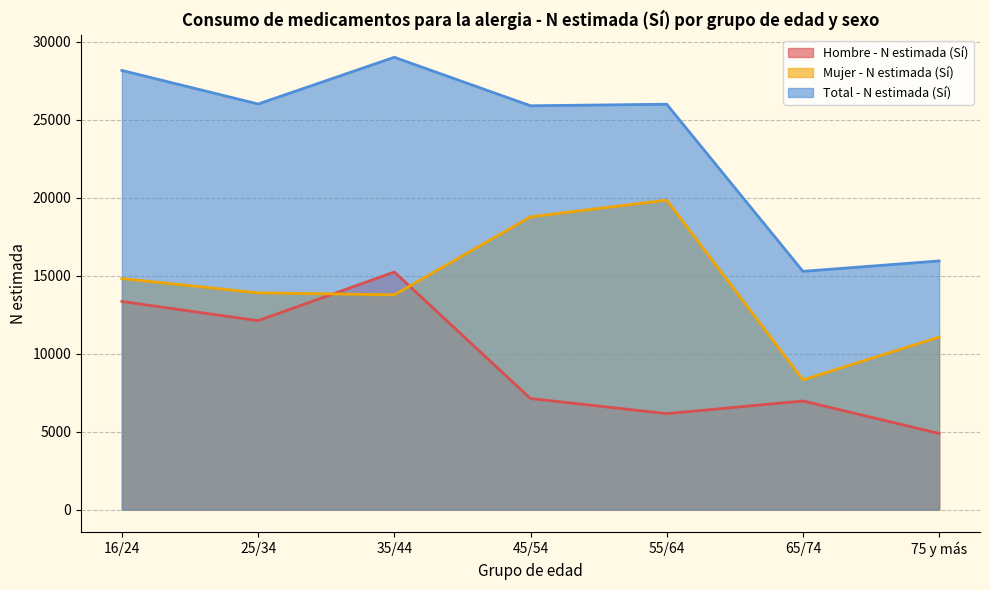

How many categories are shown in the chart?

7